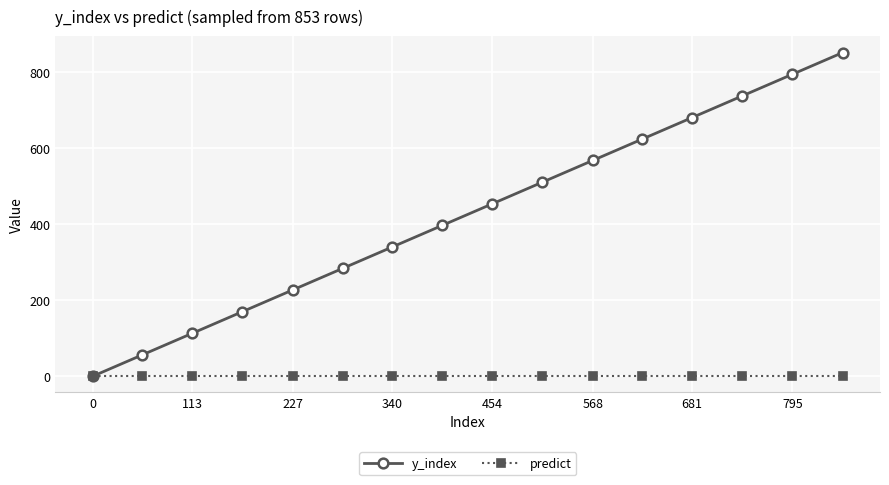

List the series in order of their peak value, lowest first.

predict, y_index